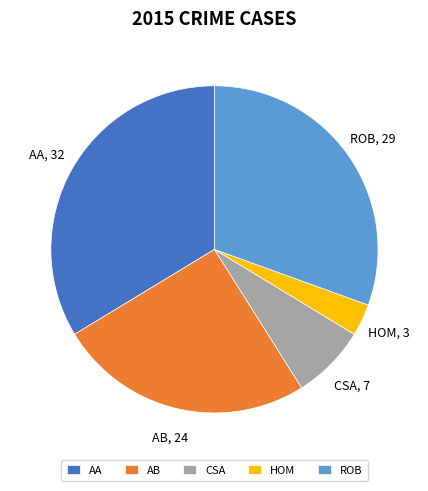

The AB slice represents 36% of the pie. True or false?

False